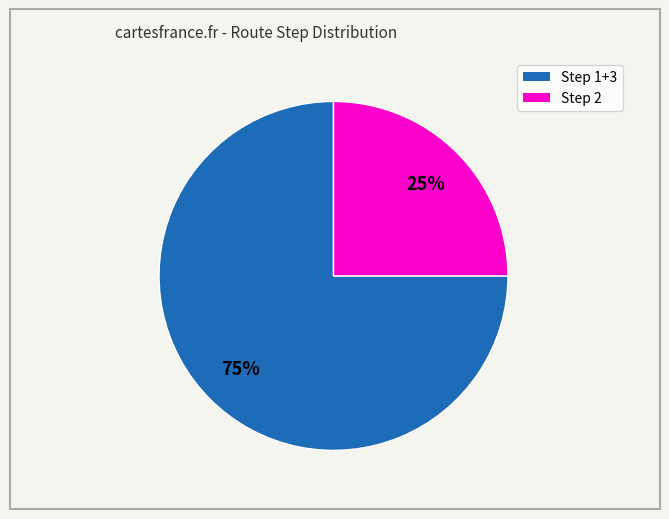

Does any single category account for the majority?

Yes